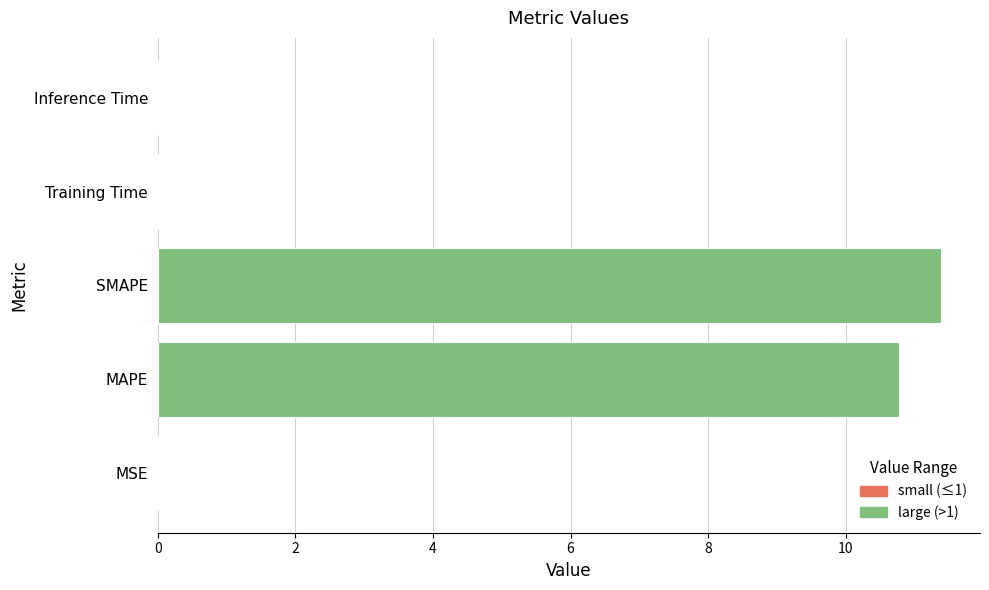

The value at Training Time is 0.0. True or false?

True